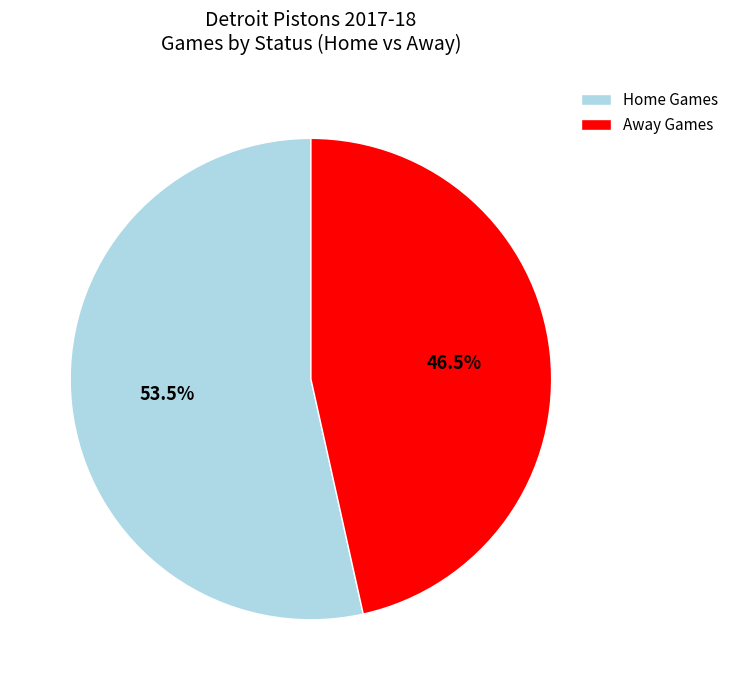

Which category has the smallest portion of the pie?

Away Games